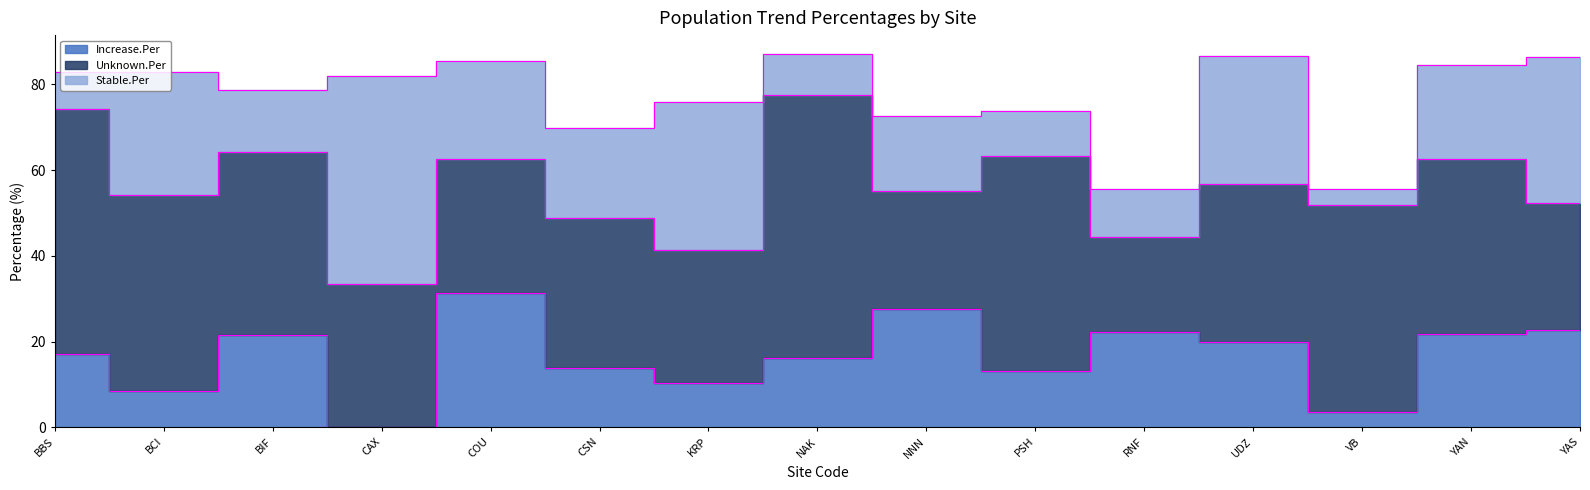

What is the maximum value shown in the chart?

61.3